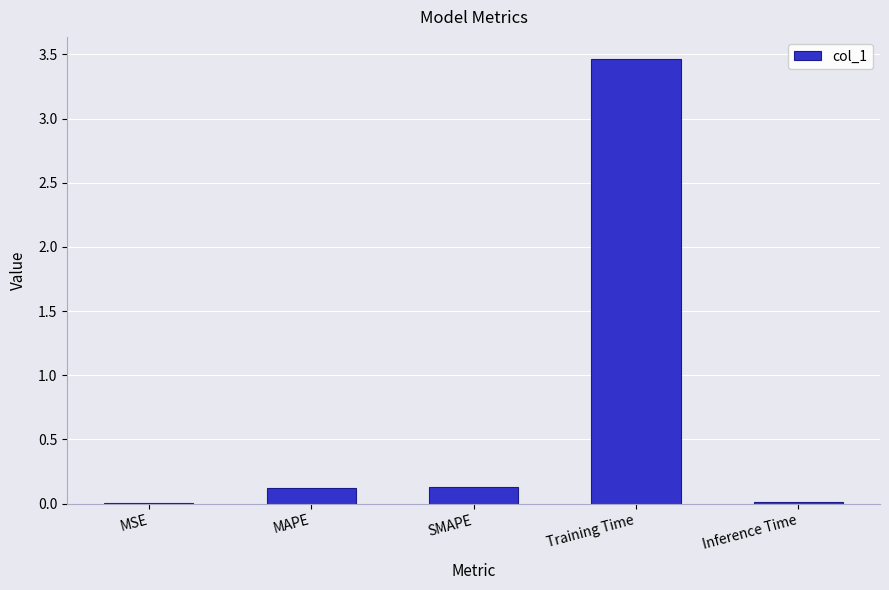

Are the bars grouped side by side (vs. stacked)?

No